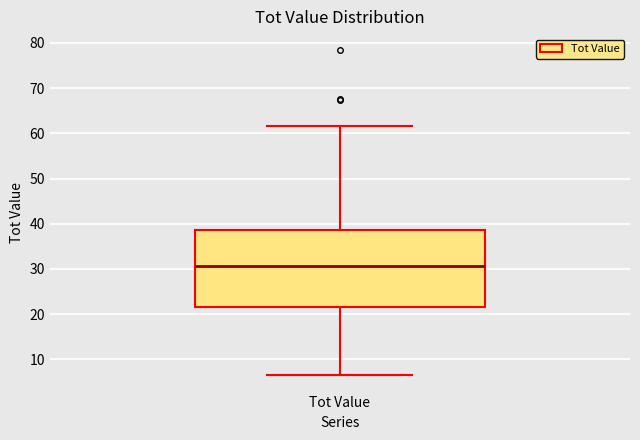

Read this box plot against the y-axis: the position of the median line, the range covered by the box, and the ends of both whiskers. The values are not printed on the chart, so give them approximately, as read against the axis.

median 31, box 22 to 39, whiskers 6 to 62